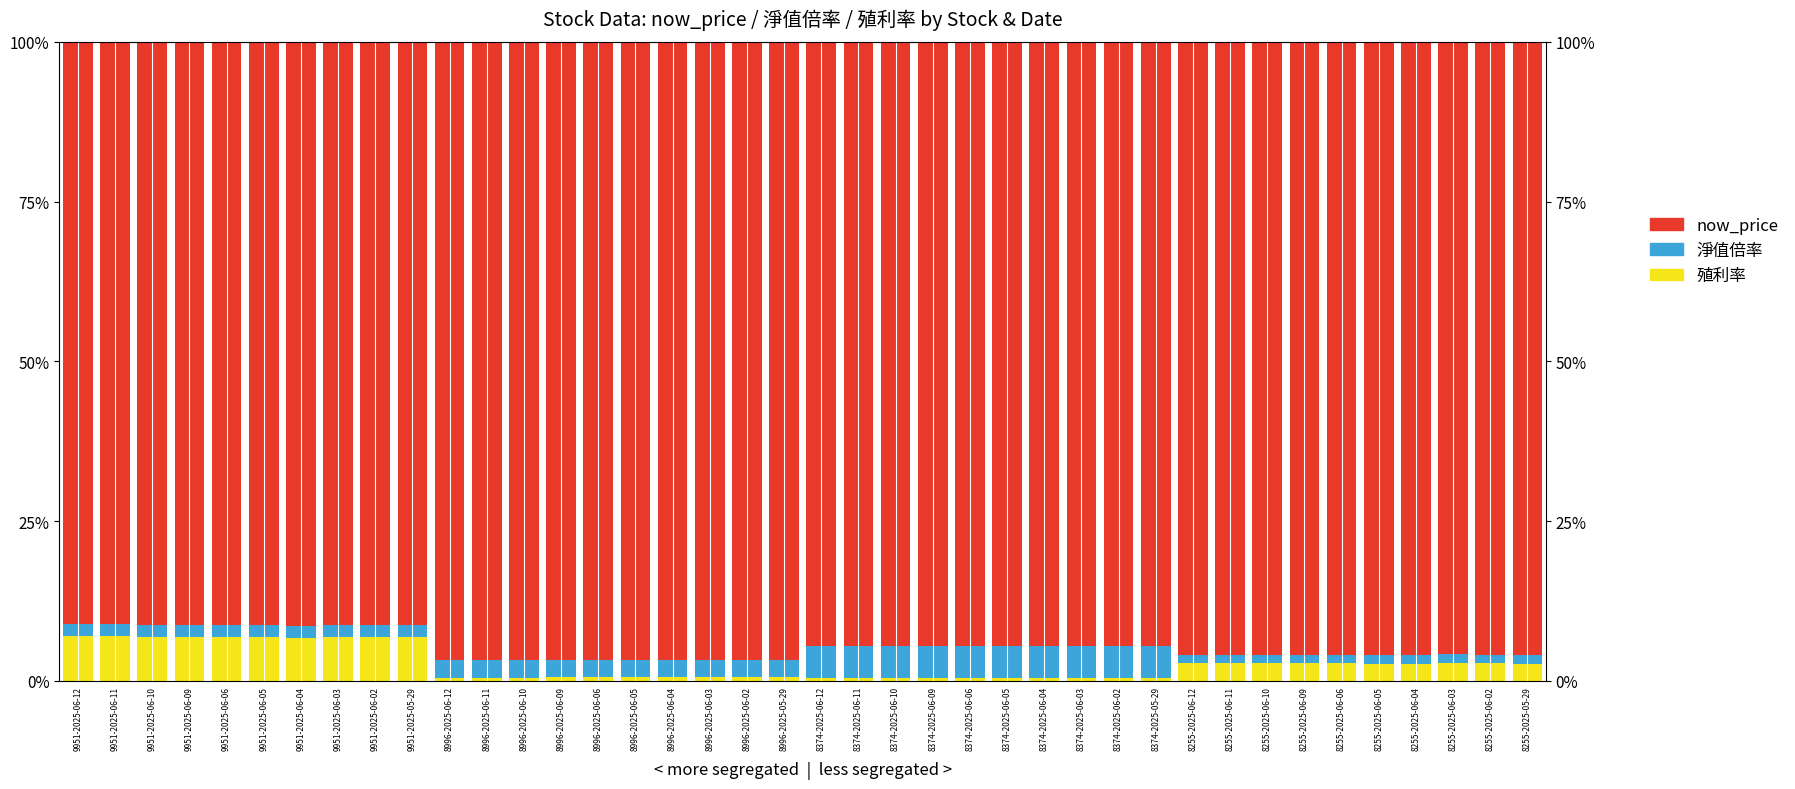

How many distinct data groups are displayed?

3